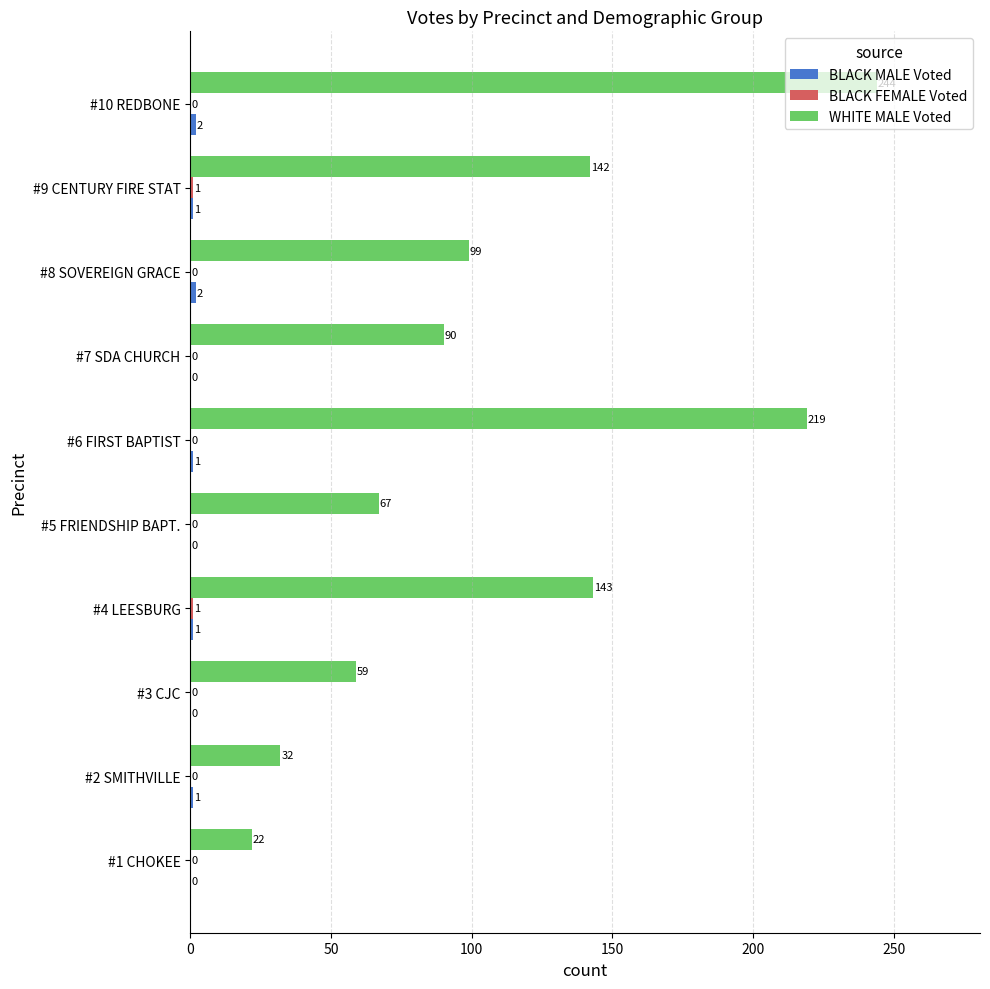

What is the maximum value shown in the chart?

244